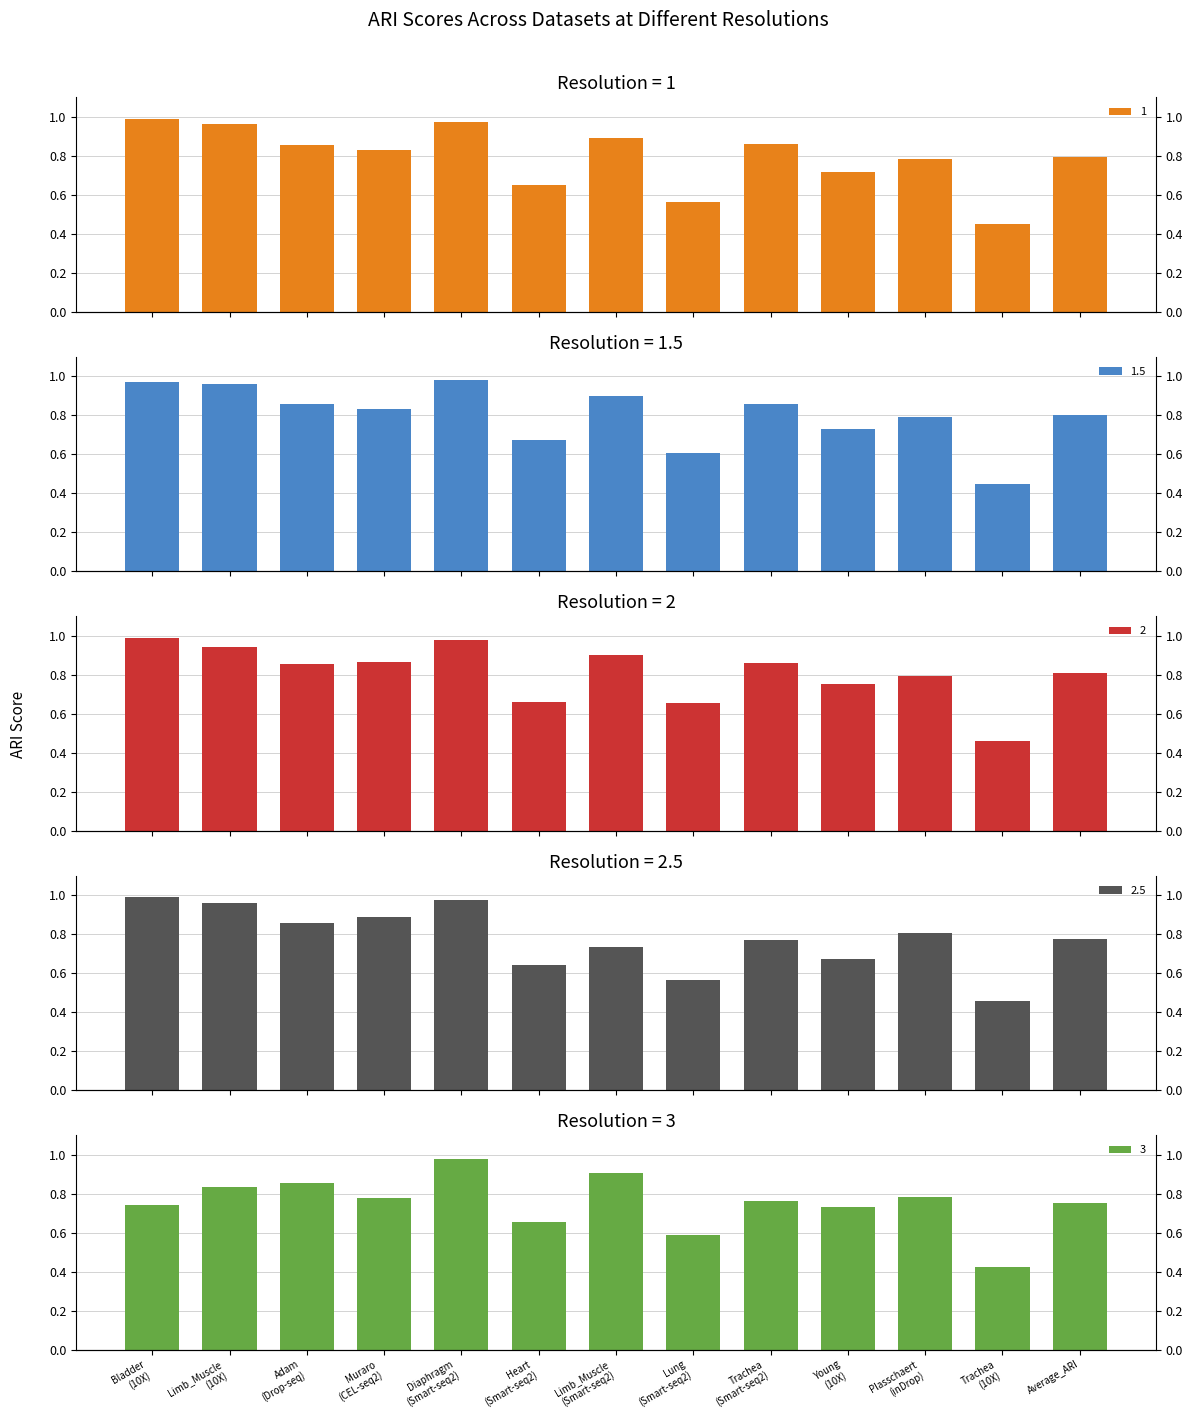

Is it true that 2.5 equals 0.6 at Lung (Smart-seq2)?

True